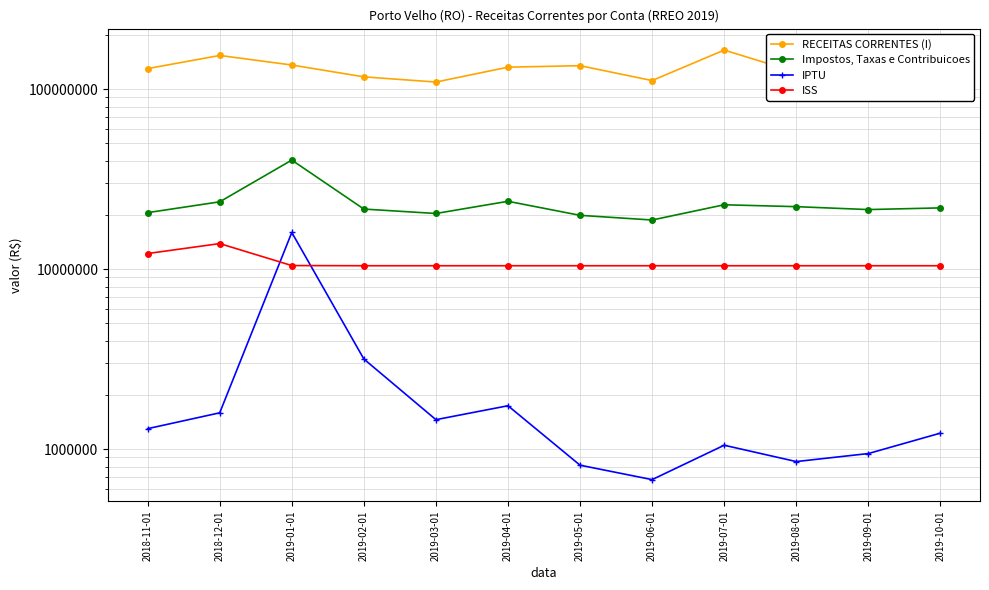

At which category does RECEITAS CORRENTES (I) reach its first local peak?

2018-12-01